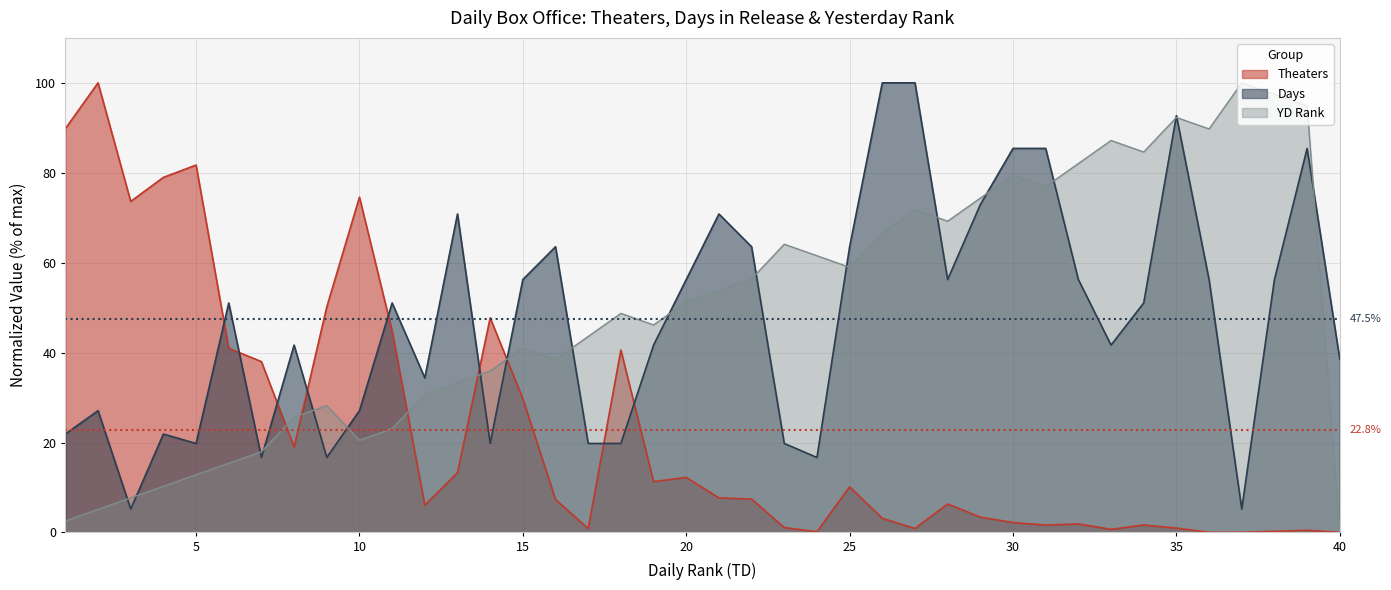

The YD series shows 25.6 at 8. True or false?

True